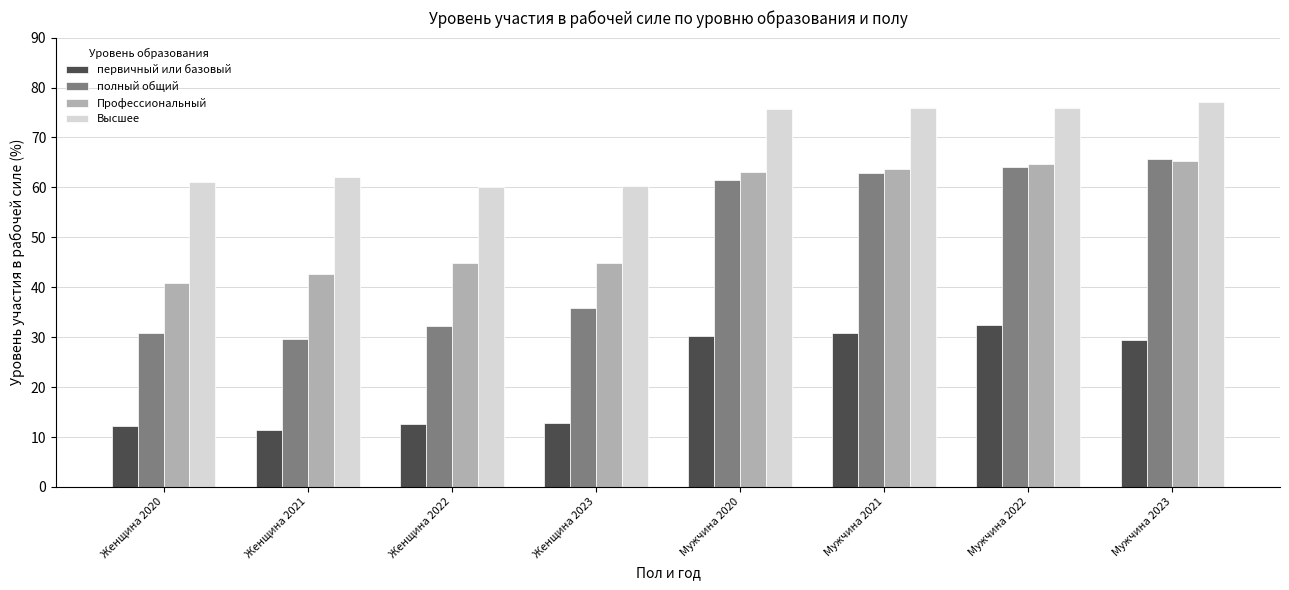

What is the minimum value shown in the chart?

11.5